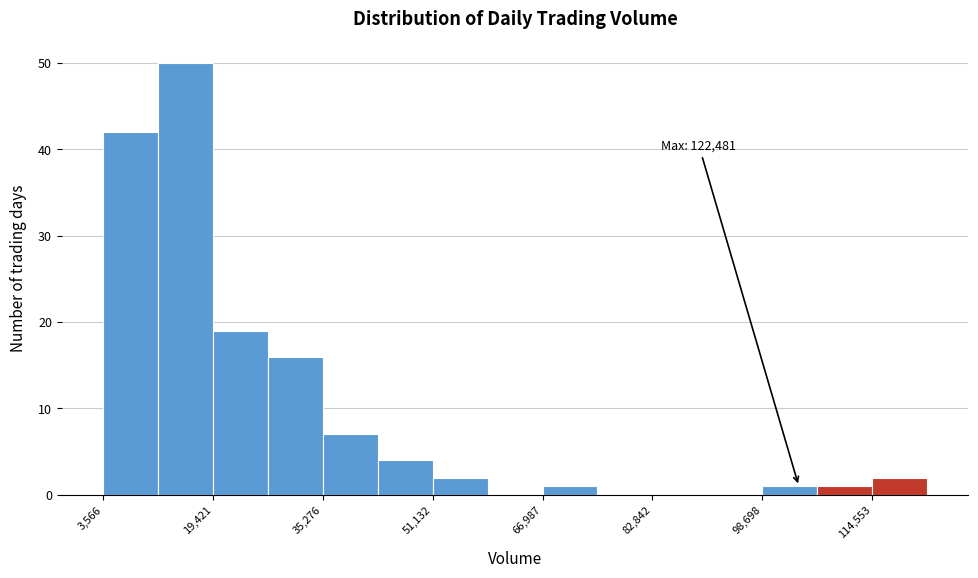

Around what value on the x-axis is the tallest bar? Give the approximate position of its centre, as read against the axis.

16000